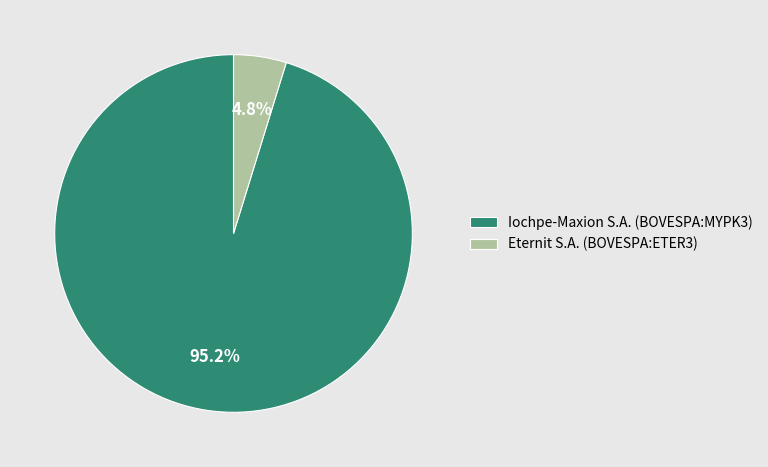

Between Iochpe-Maxion S.A. (BOVESPA:MYPK3) and Eternit S.A. (BOVESPA:ETER3), which is larger?

Iochpe-Maxion S.A. (BOVESPA:MYPK3)